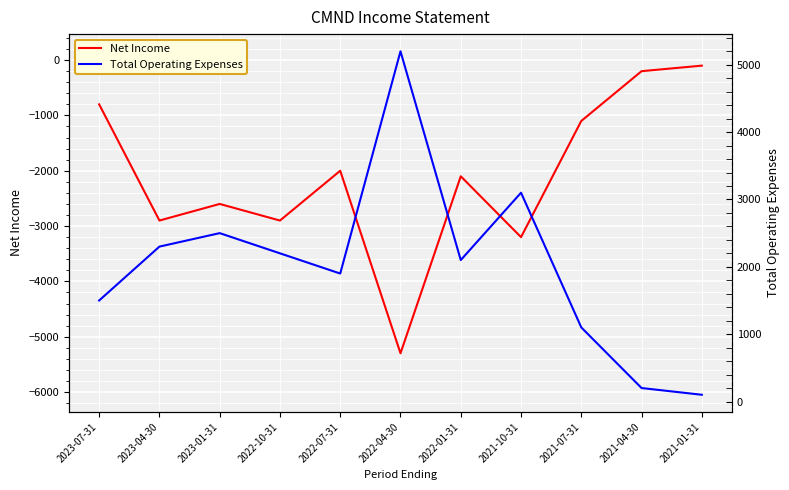

List the series in order of their peak value, lowest first.

Net Income, Total Operating Expenses